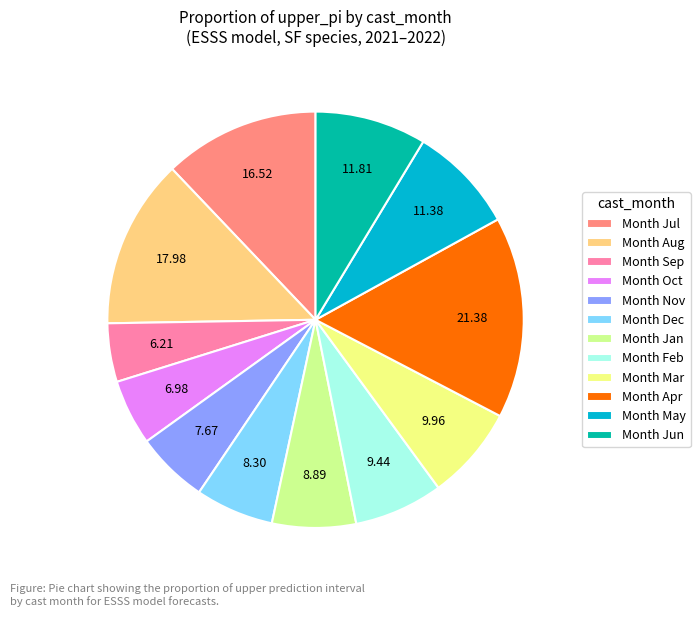

Which category has the smallest portion of the pie?

Month Sep